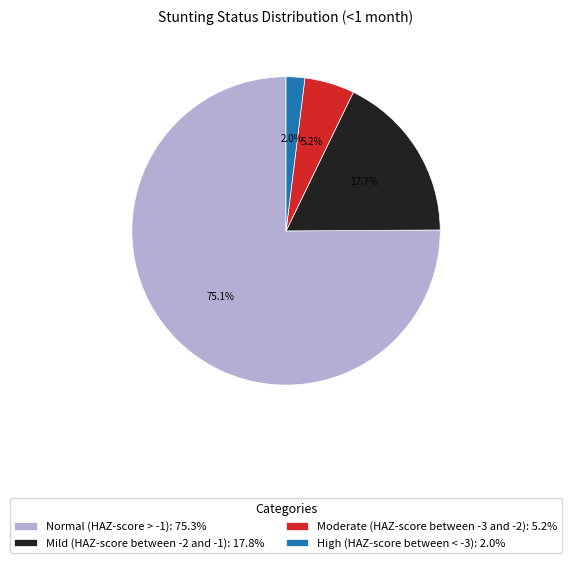

Is it true that Mild (HAZ-score between -2 and -1) is 18% of the pie?

True